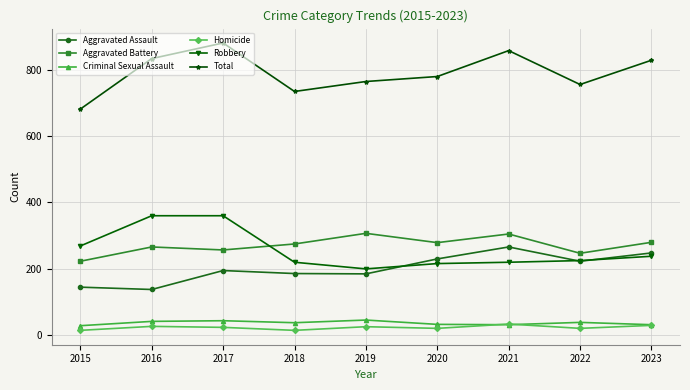

At how many categories does at least one series exceed 268?

9